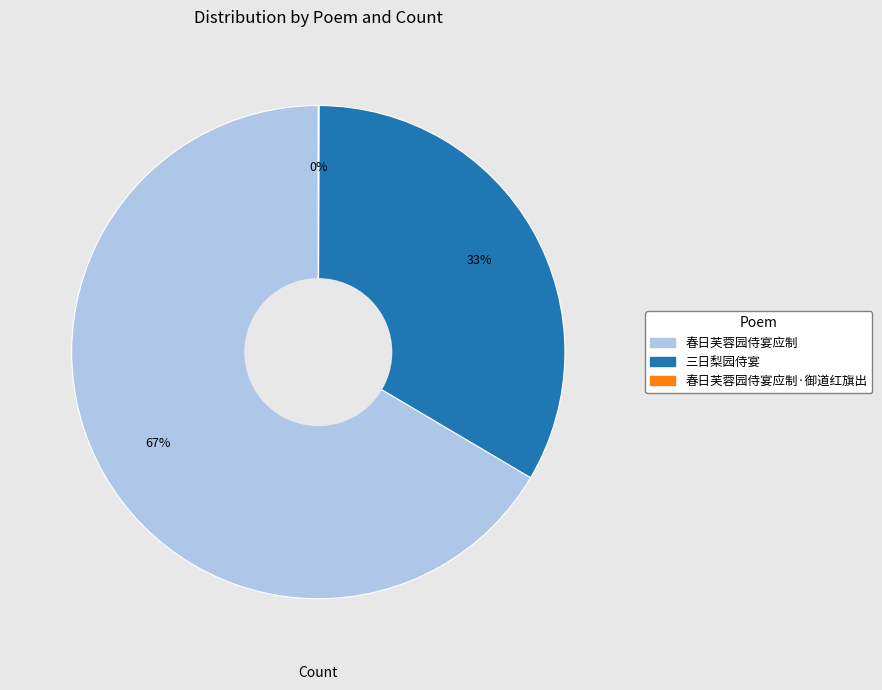

Does any single category account for the majority?

Yes